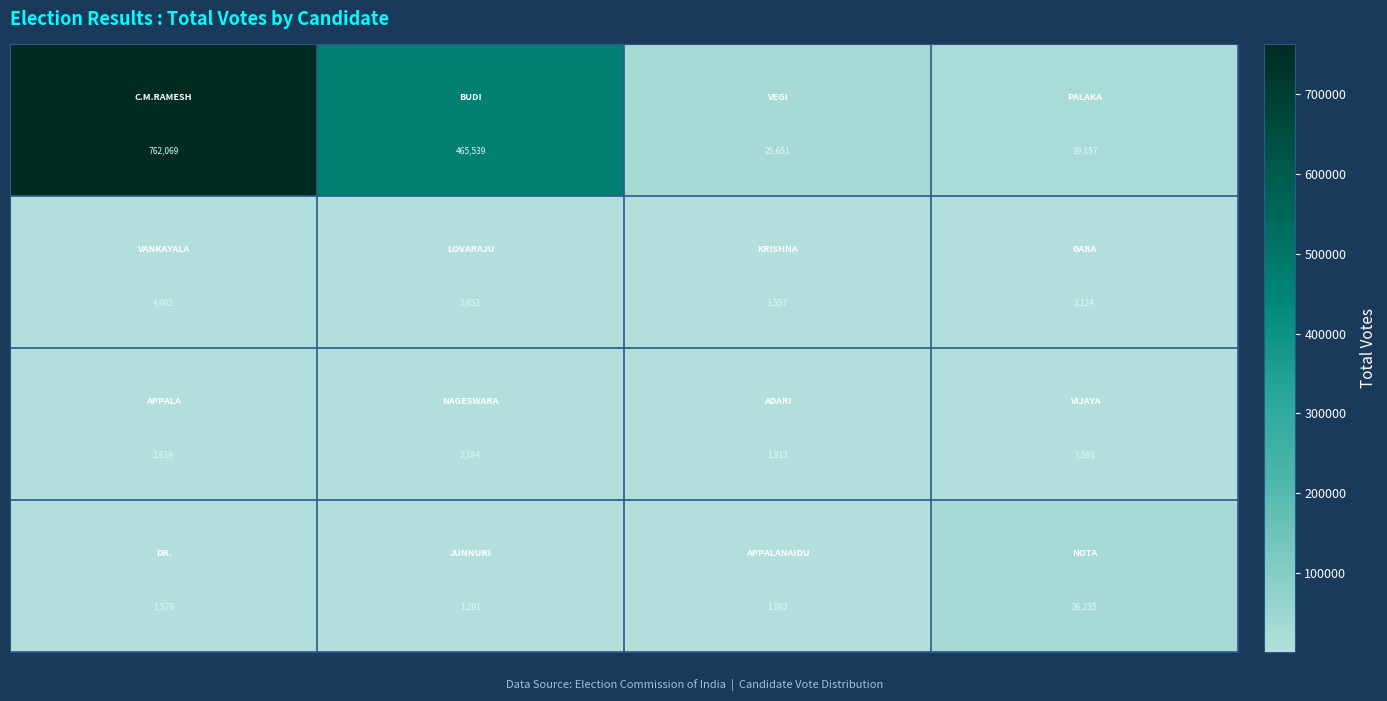

What is the smallest value displayed?

1062